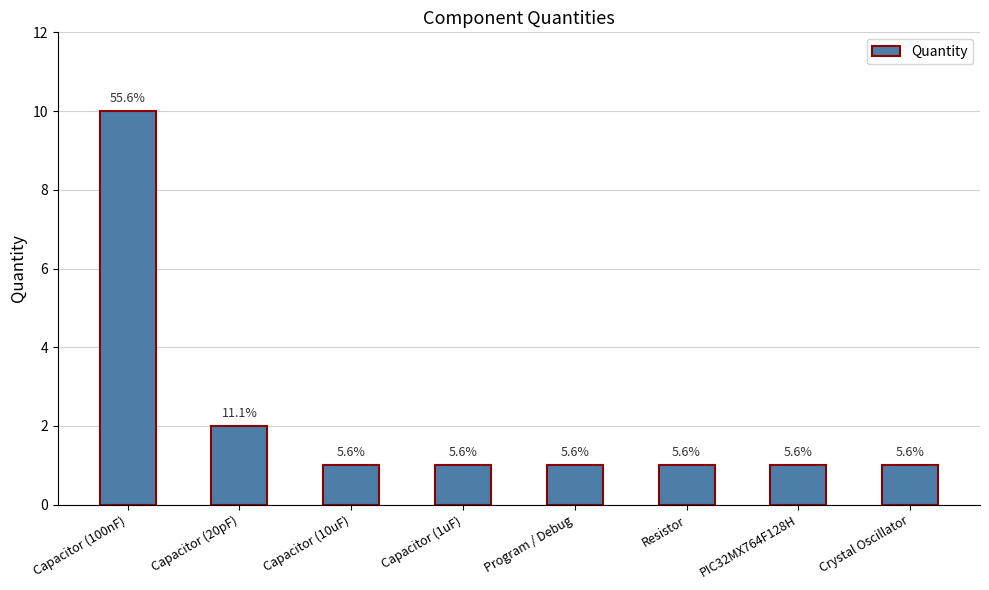

What value does the data have at Capacitor (100nF)?

10